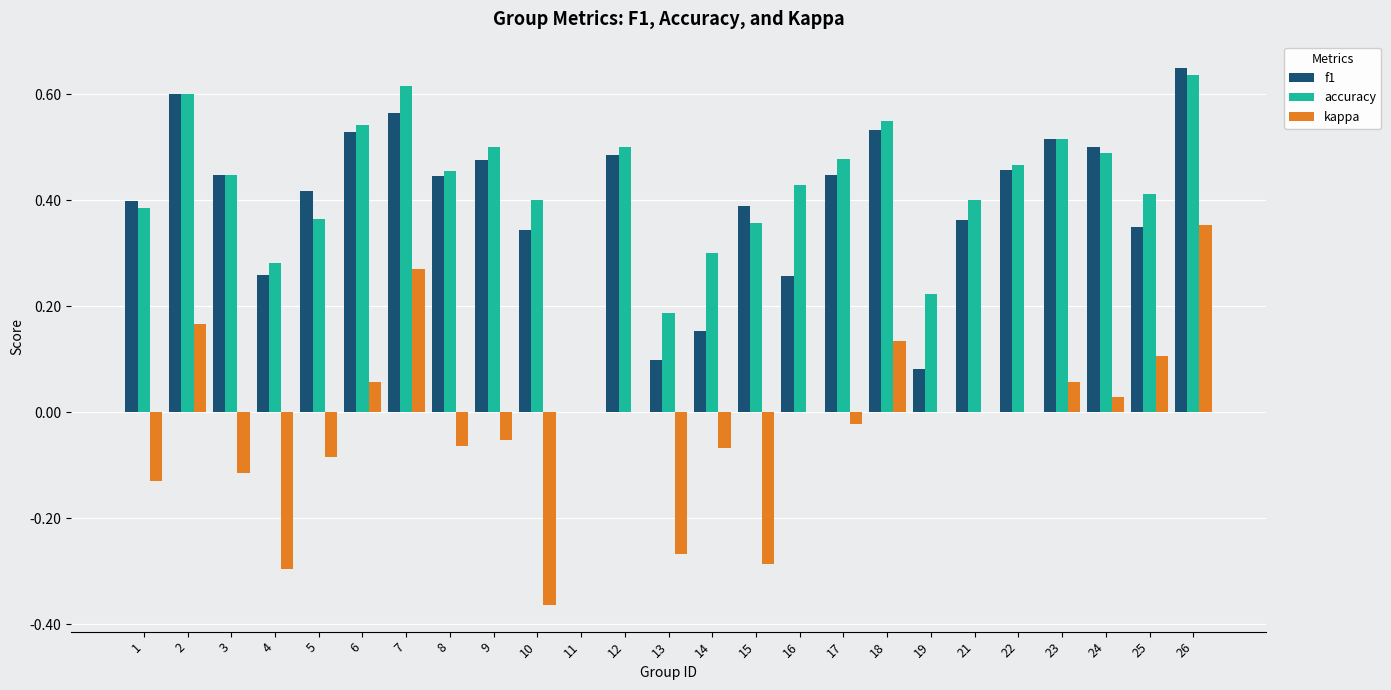

Which category has the highest value in the f1 series?

26